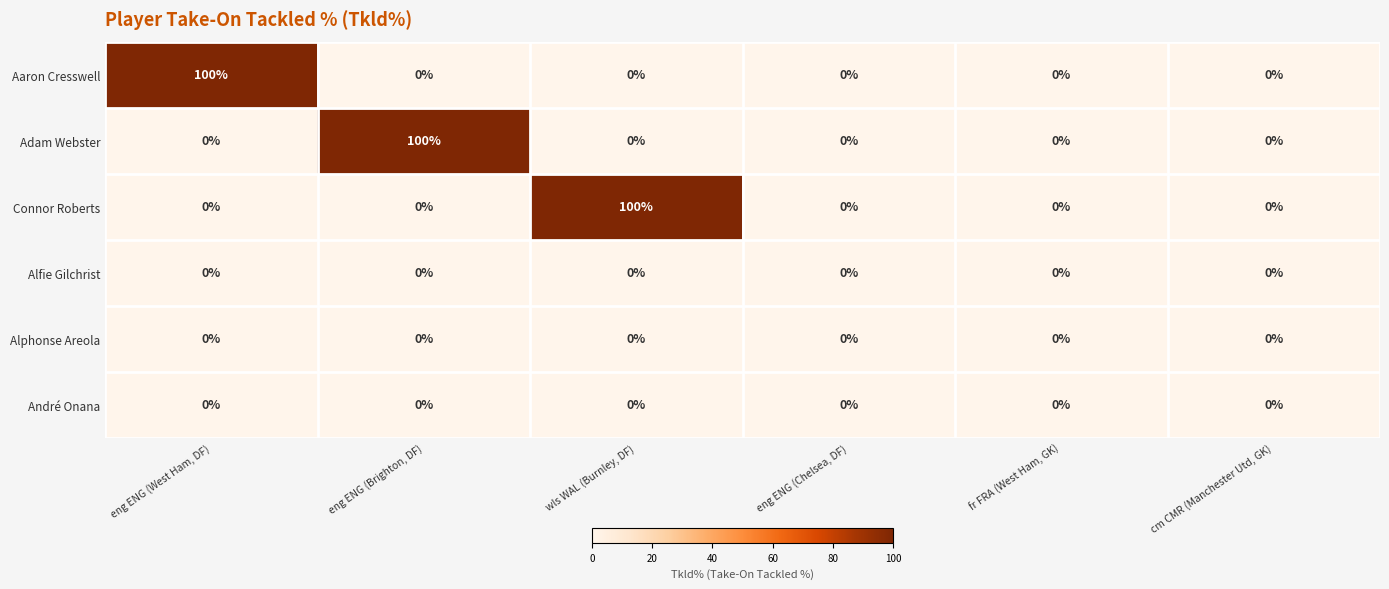

True or false: Adam Webster has a value of -49 at eng ENG (West Ham, DF).

False